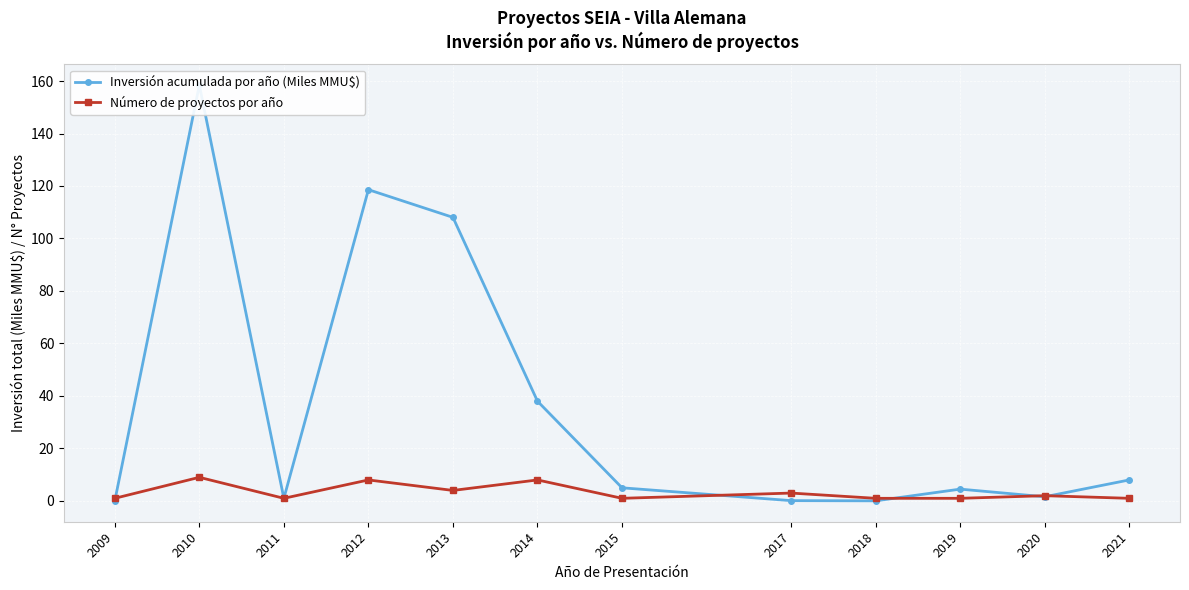

What is the sum of the Número de proyectos por año values at 2017 and 2015?

4